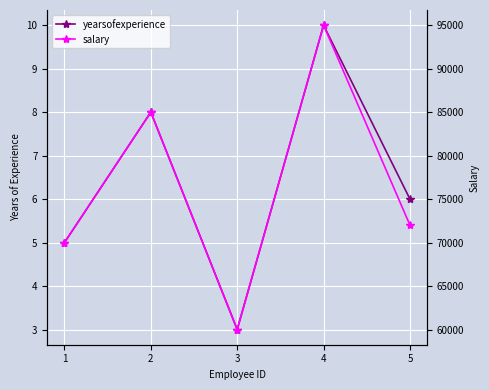

List the series in order of their overall mean, highest first.

salary, yearsofexperience